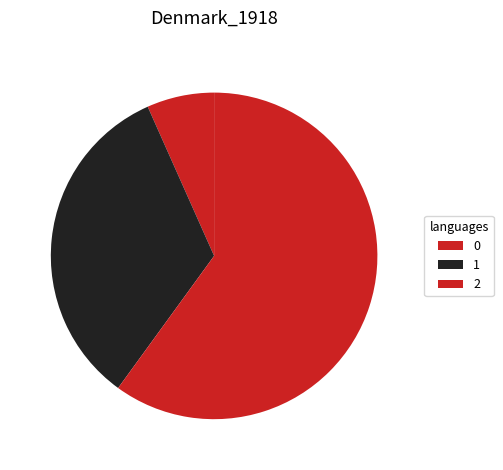

How many segments does this pie chart have?

3